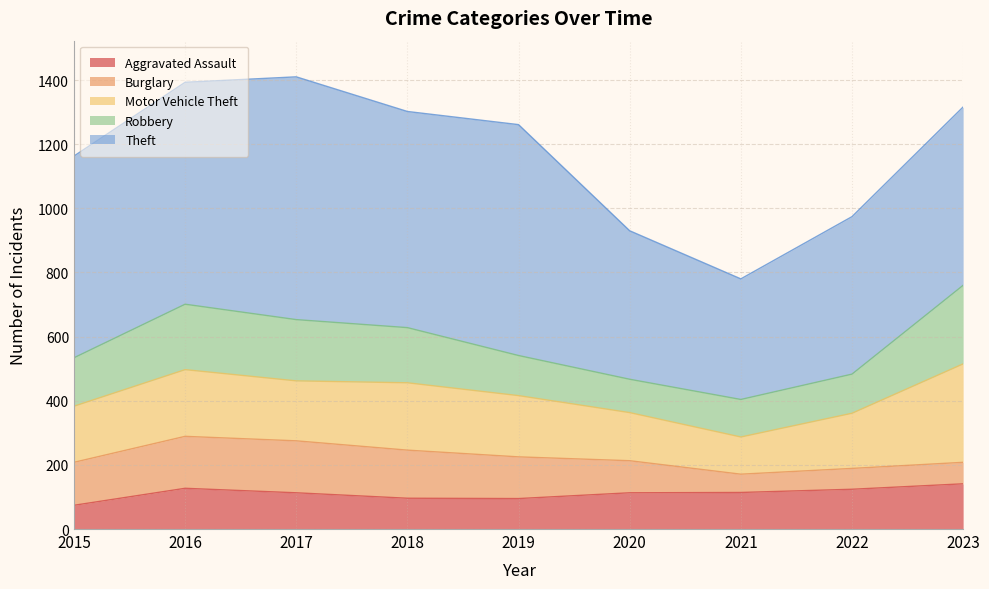

Which series changed the most between 2018 and 2020?

Theft